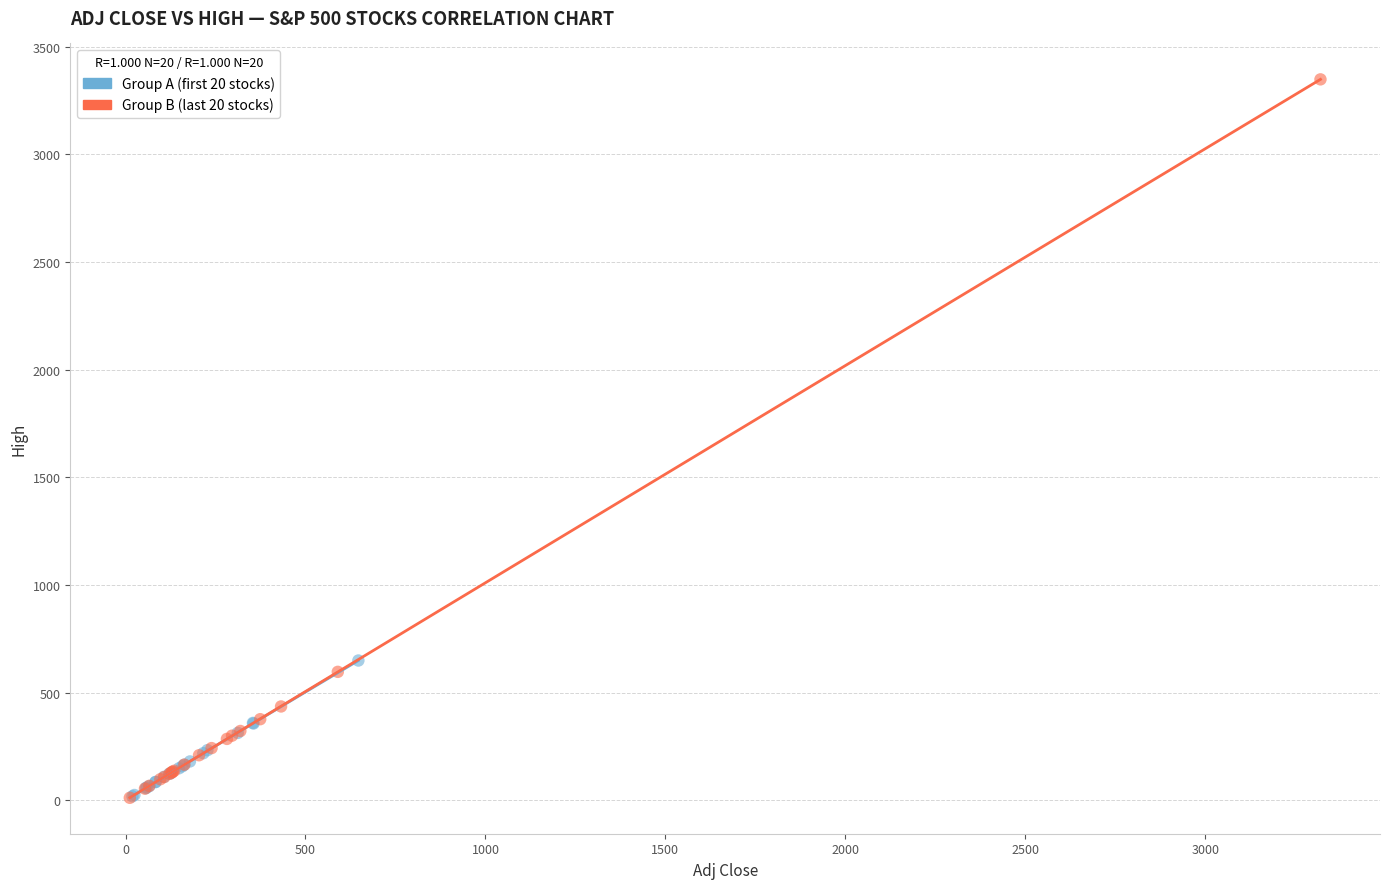

Which series reaches the maximum Y coordinate?

Group B (last 20 stocks)